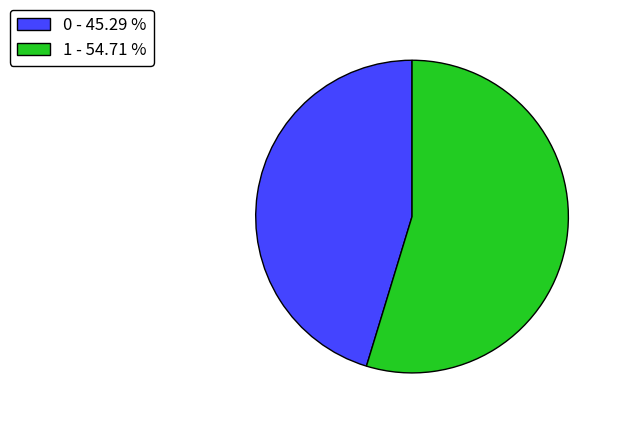

Which slice is the largest?

1 - 54.71 %